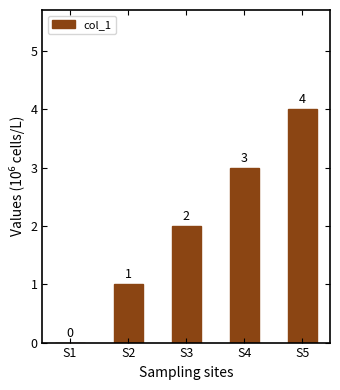

Is it true that the value at S4 is 5?

False